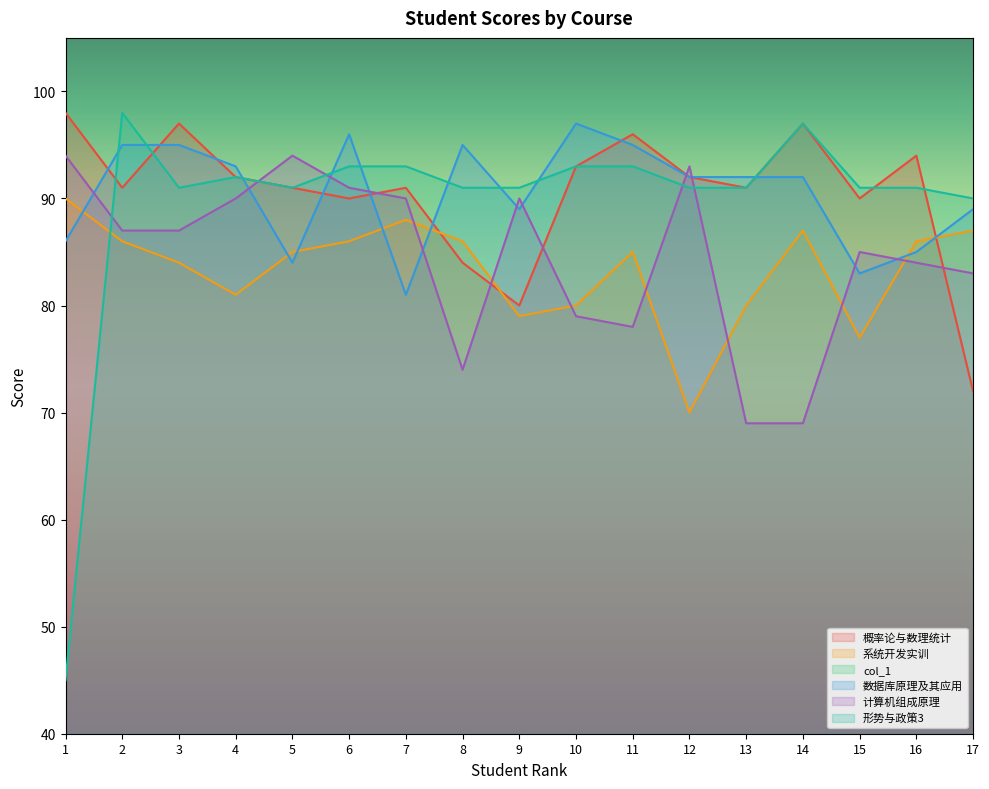

Reading left to right, transcribe all the data shown in this chart.

概率论与数理统计: 98	91	97	92	91	90	91	84	80	93	96	92	91	97	90	94	72
系统开发实训: 90	86	84	81	85	86	88	86	79	80	85	70	80	87	77	86	87
col_1: 1	2	3	4	5	6	7	8	9	10	11	12	13	14	15	16	17
数据库原理及其应用: 86	95	95	93	84	96	81	95	89	97	95	92	92	92	83	85	89
计算机组成原理: 94	87	87	90	94	91	90	74	90	79	78	93	69	69	85	84	83
形势与政策3: 45	98	91	92	91	93	93	91	91	93	93	91	91	97	91	91	90